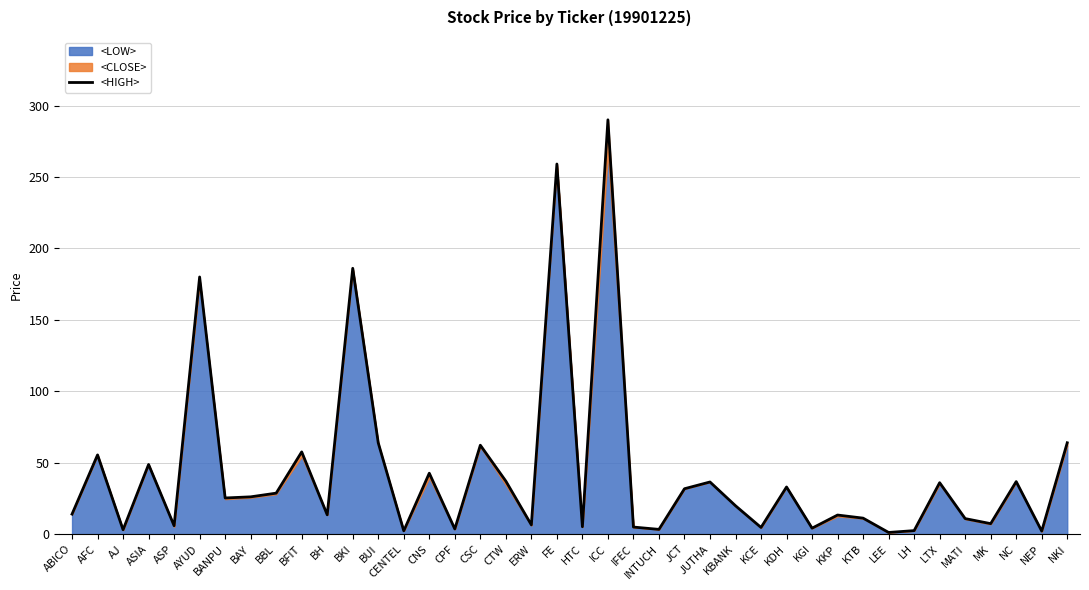

How many lines are shown in the chart?

1